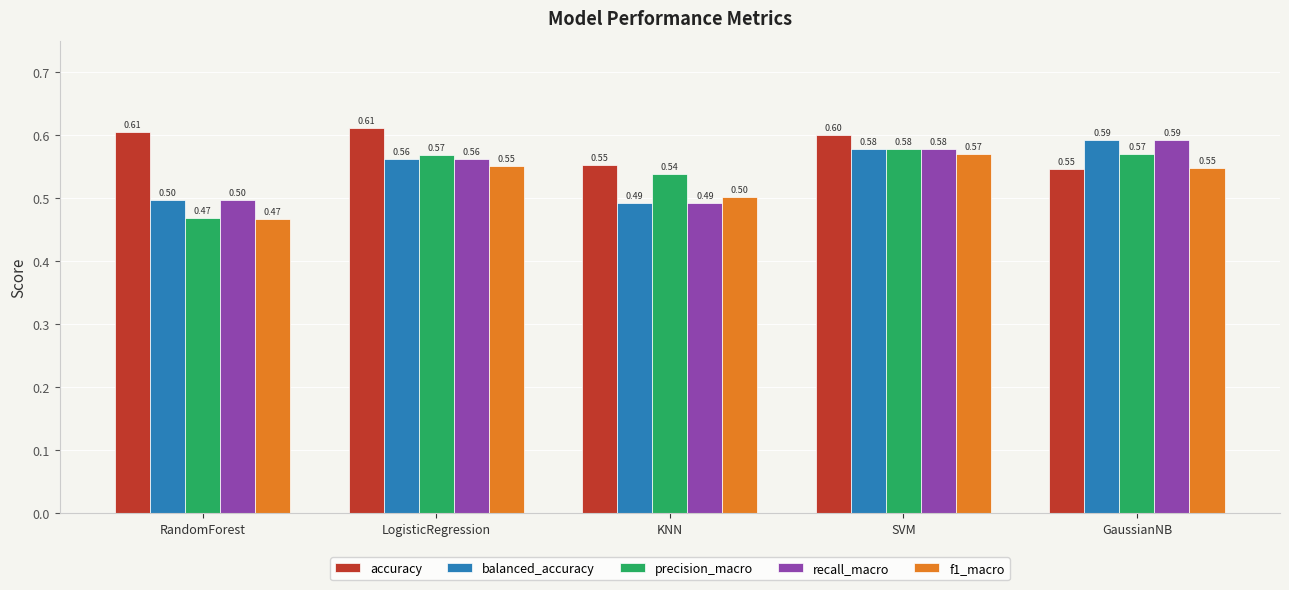

Is it true that balanced_accuracy equals 0.6 at LogisticRegression?

True